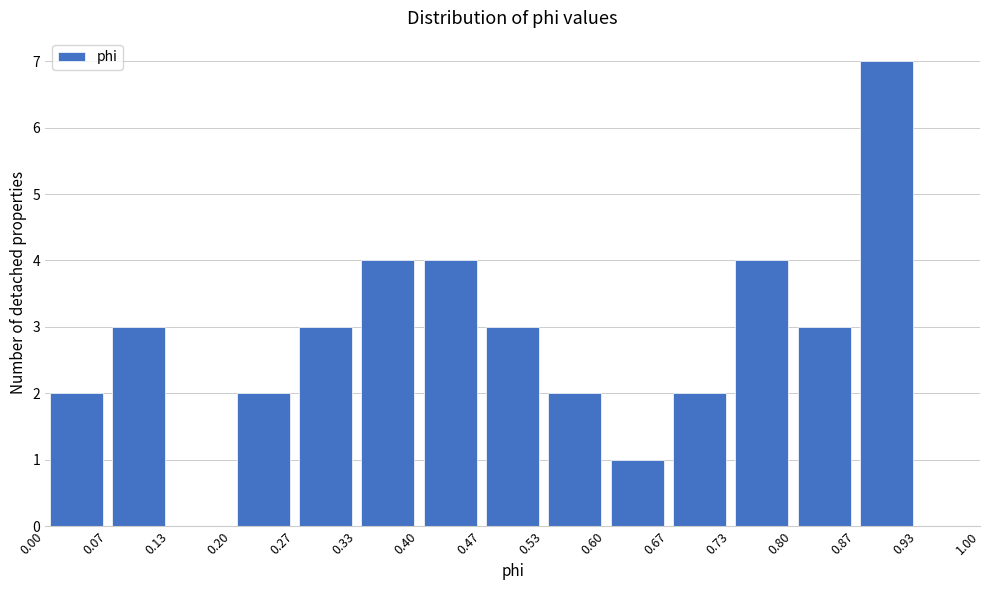

Reading left to right, list every bar in this chart as the range it spans on the x-axis followed by its height. The values are not printed on the chart, so give them approximately, as read against the axis.

0.00 to 0.07: 2
0.07 to 0.13: 3
0.13 to 0.20: 0
0.20 to 0.27: 2
0.27 to 0.33: 3
0.33 to 0.40: 4
0.40 to 0.47: 4
0.47 to 0.53: 3
0.53 to 0.60: 2
0.60 to 0.67: 1
0.67 to 0.73: 2
0.73 to 0.80: 4
0.80 to 0.87: 3
0.87 to 0.93: 7
0.93 to 1.00: 0